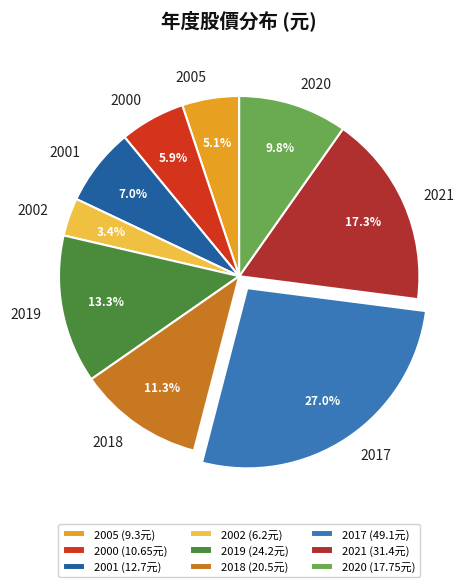

How much of the chart is everything except 2002?

96.6%